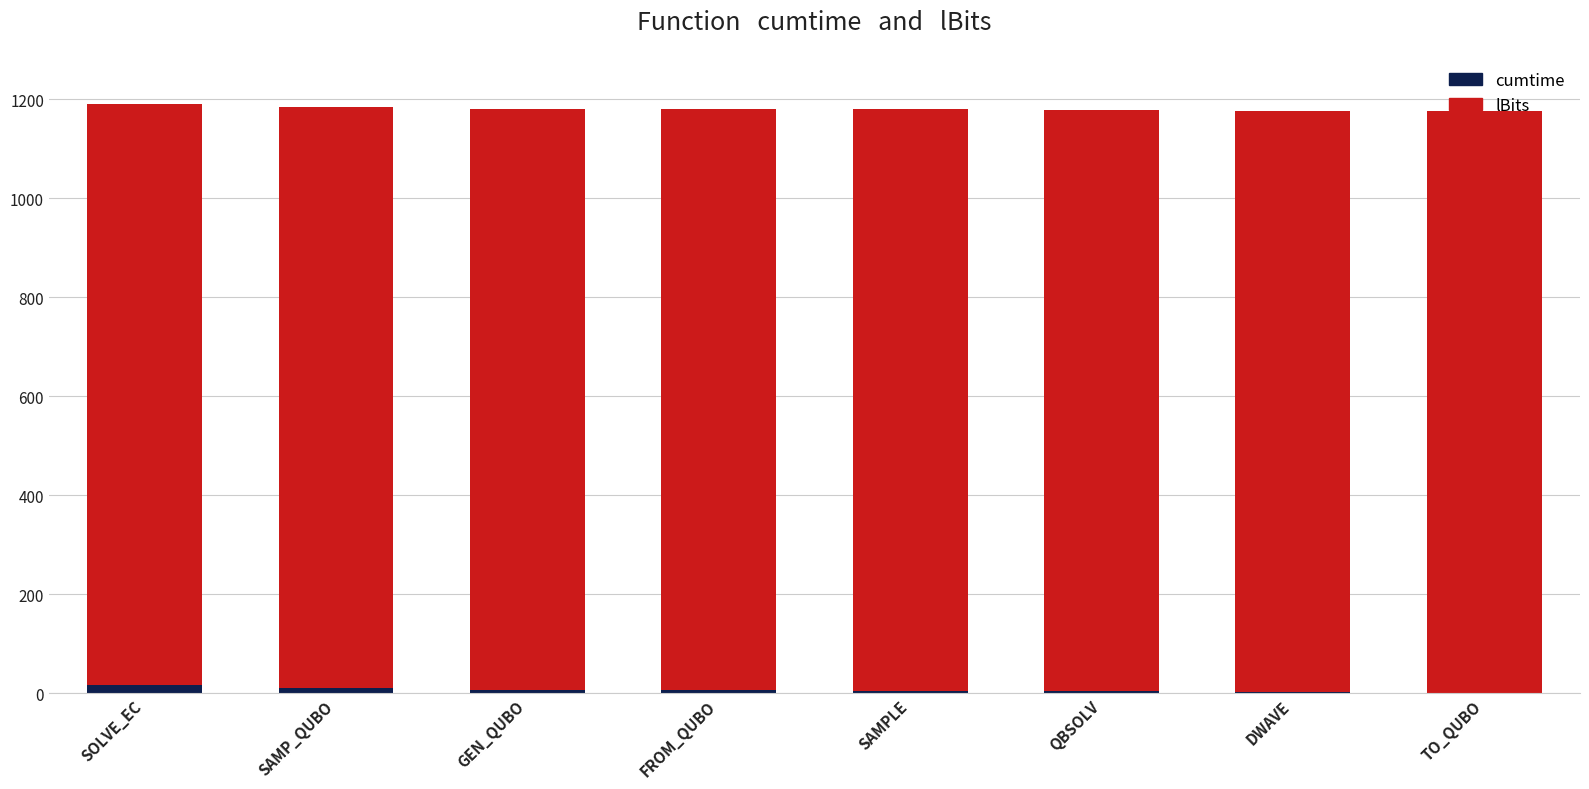

What is the sum of all cumtime values?

48.0